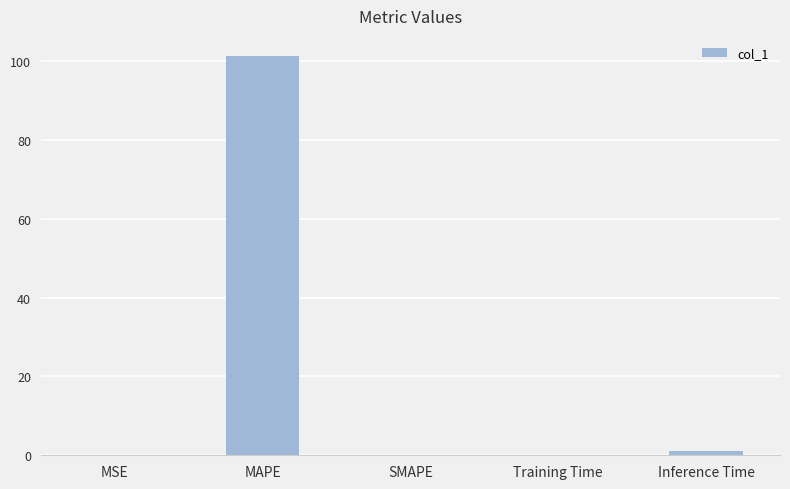

Is it true that the value at MAPE is 139.8?

False